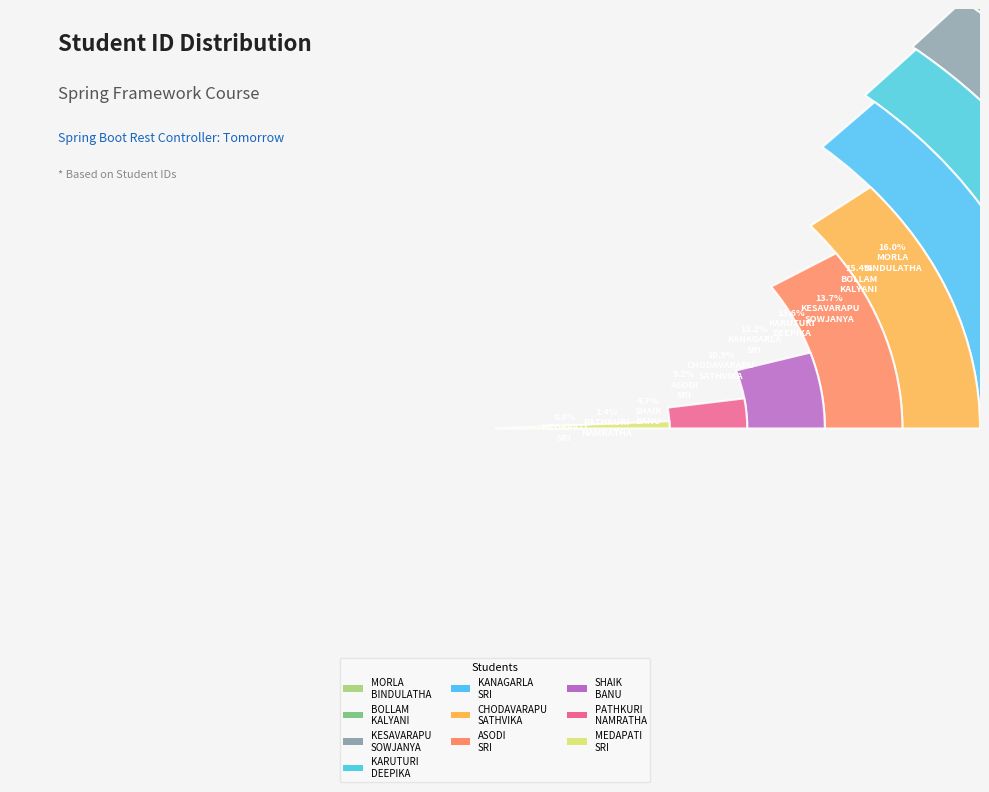

True or false: MEDAPATI BHAVYA SAI SRI accounts for 11% of the total.

False